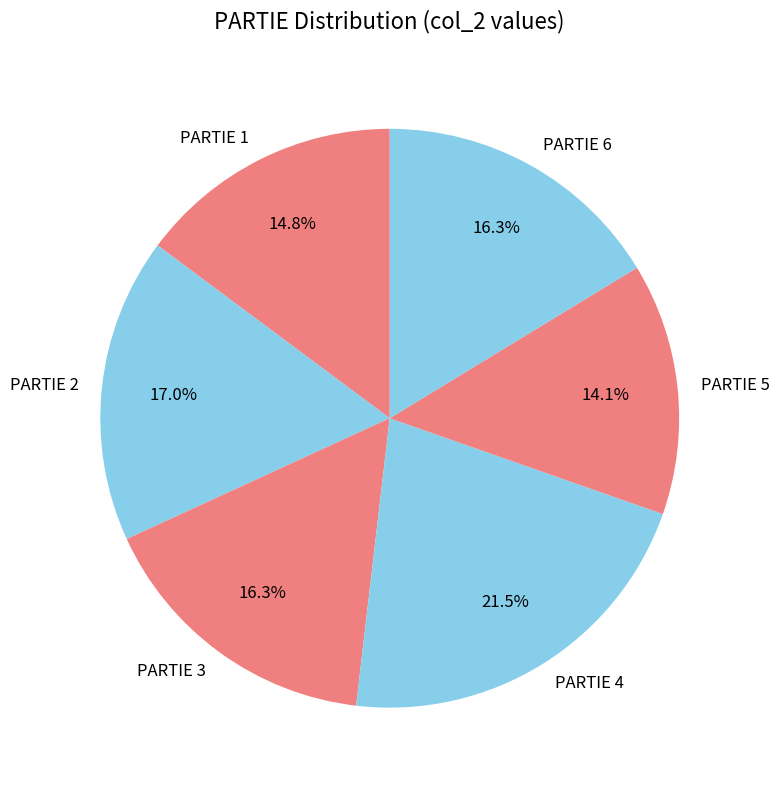

Is it true that PARTIE 5 is 4% of the pie?

False